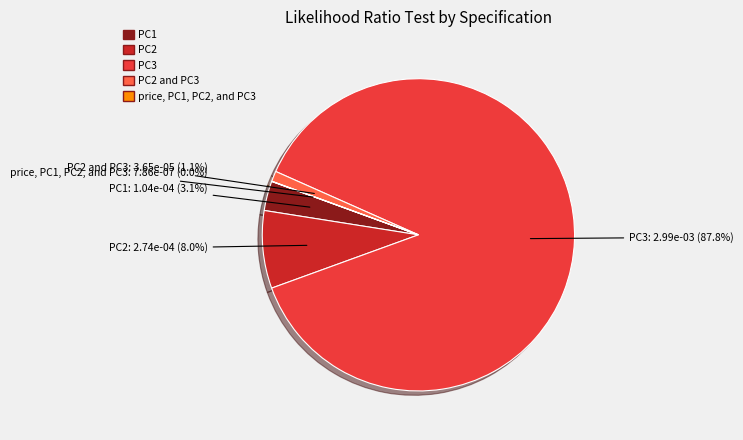

The PC2 and PC3 slice represents 1% of the pie. True or false?

True